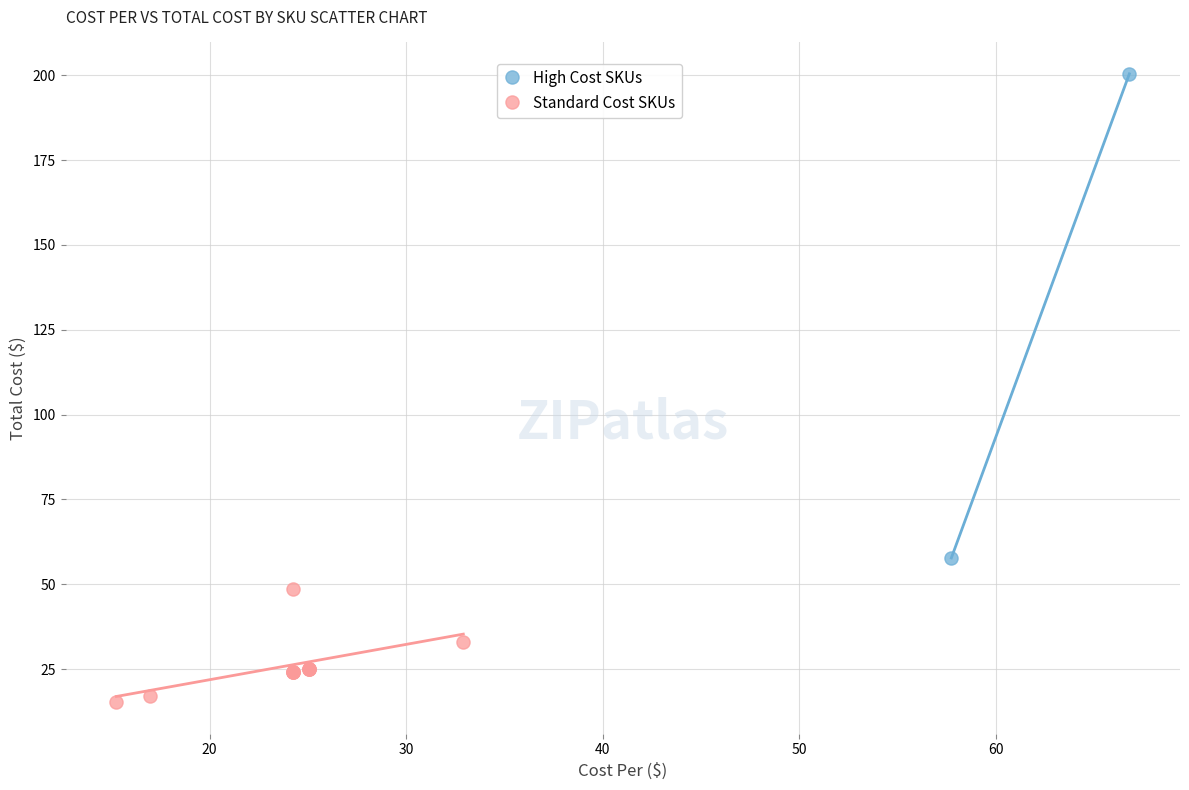

What are all the series names shown in the legend?

High Cost SKUs, Standard Cost SKUs